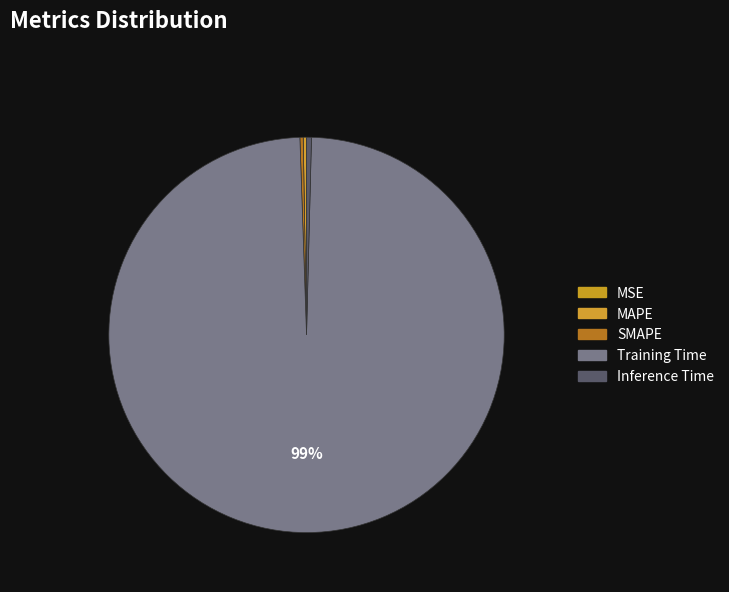

What is the majority slice?

Training Time